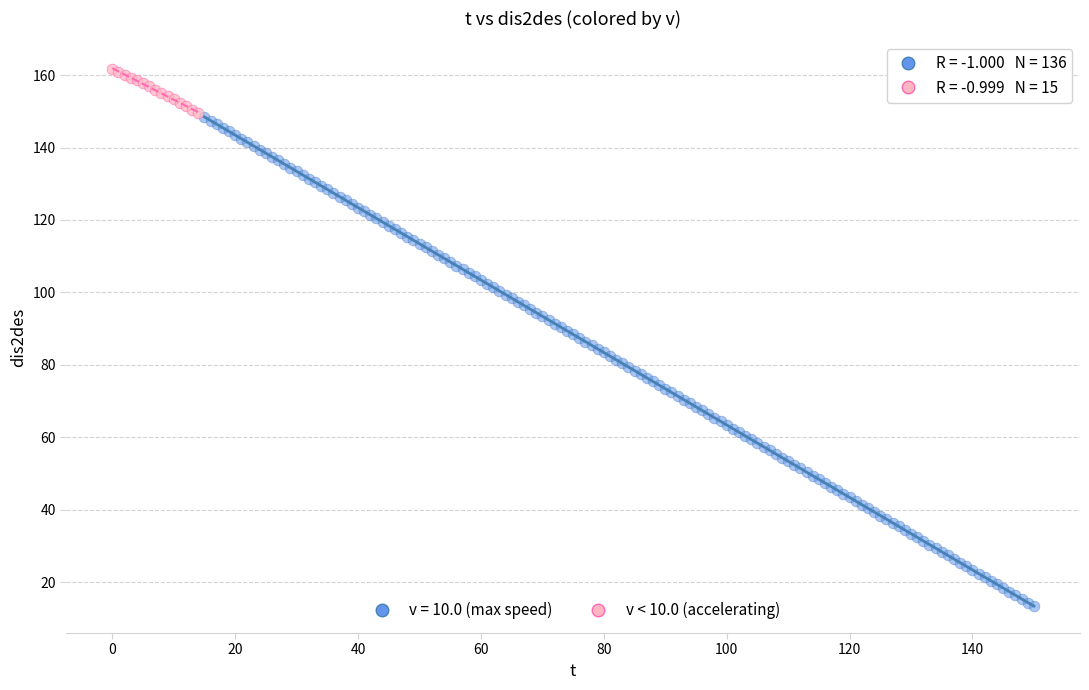

Which series has the largest Y range (max minus min)?

v = 10.0 (max speed)